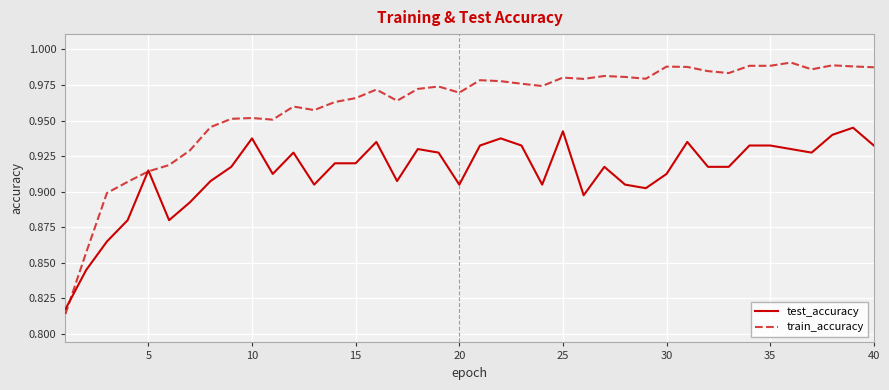

Which series has the largest total across all categories?

train_accuracy